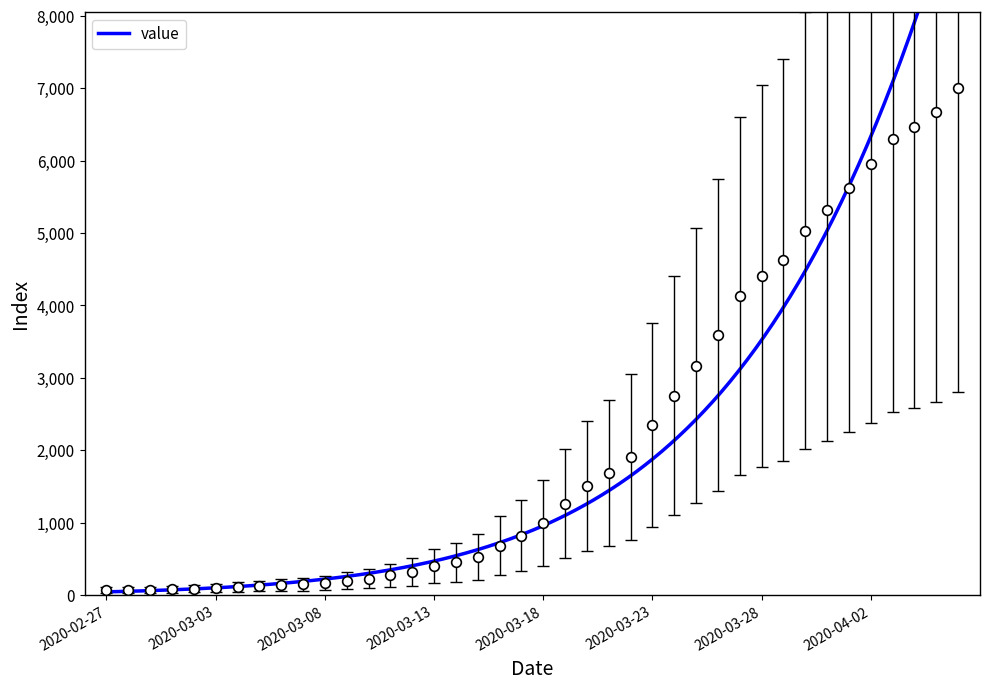

List the labels in order of value, smallest first.

2020-02-27, 2020-02-28, 2020-02-29, 2020-03-01, 2020-03-02, 2020-03-03, 2020-03-04, 2020-03-05, 2020-03-06, 2020-03-07, 2020-03-08, 2020-03-09, 2020-03-10, 2020-03-11, 2020-03-12, 2020-03-13, 2020-03-14, 2020-03-15, 2020-03-16, 2020-03-17, 2020-03-18, 2020-03-19, 2020-03-20, 2020-03-21, 2020-03-22, 2020-03-23, 2020-03-24, 2020-03-25, 2020-03-26, 2020-03-27, 2020-03-28, 2020-03-29, 2020-03-30, 2020-03-31, 2020-04-01, 2020-04-02, 2020-04-03, 2020-04-04, 2020-04-05, 2020-04-06